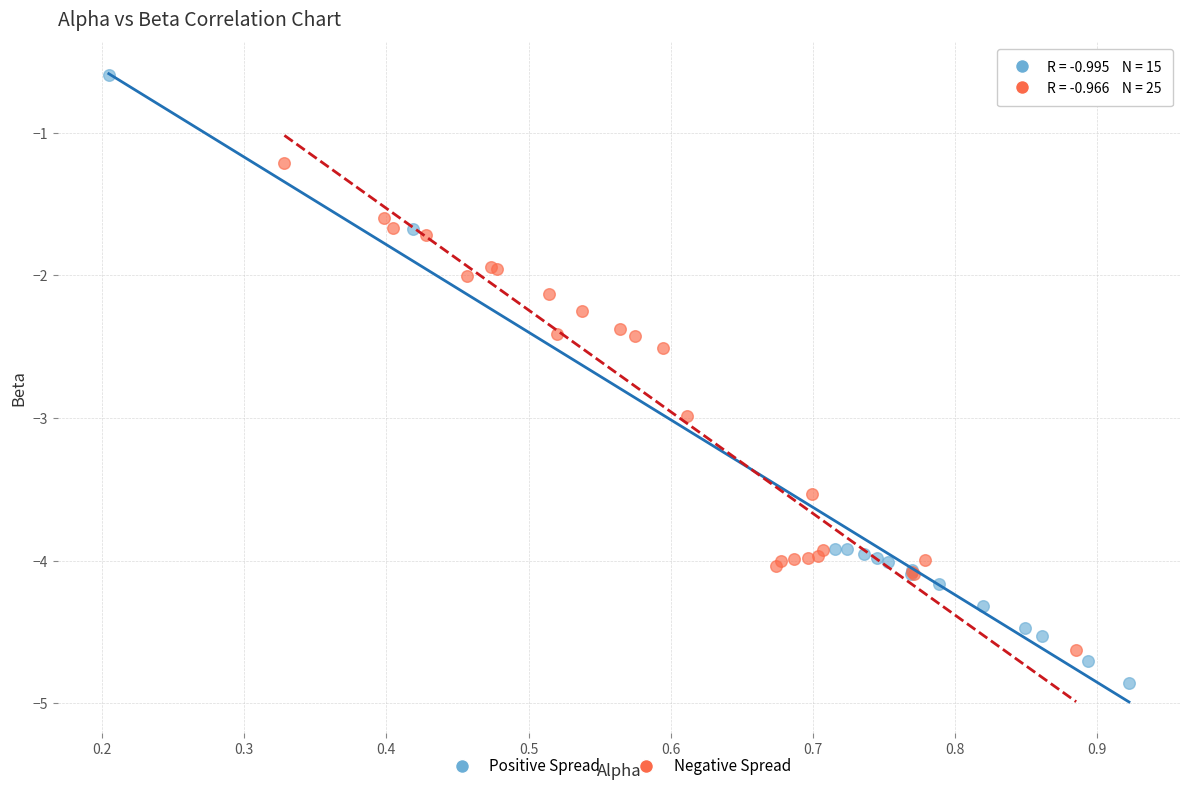

Which series reaches the minimum Y coordinate?

Positive Spread